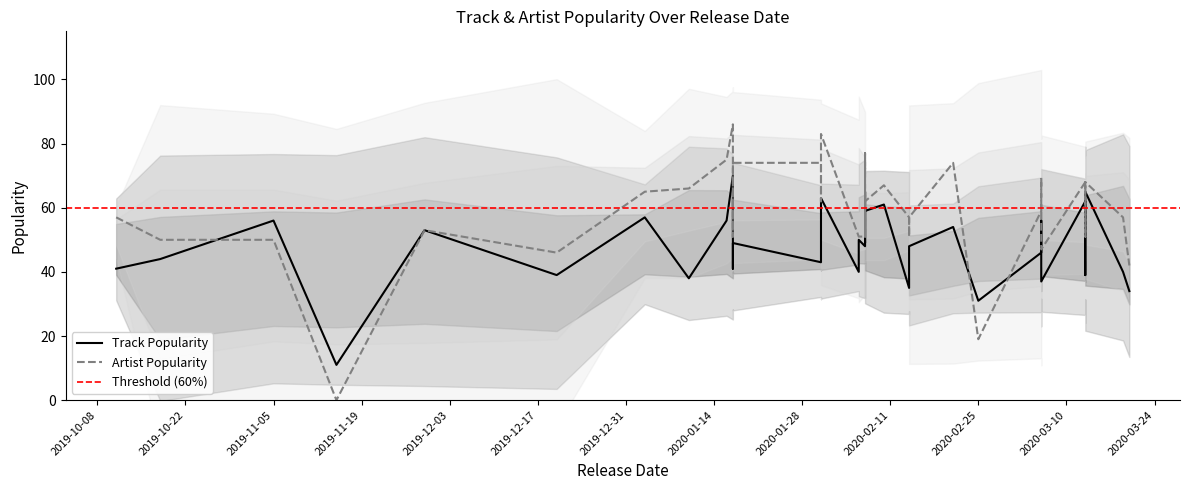

True or false: Artist Popularity and Track Popularity intersect in this chart.

True